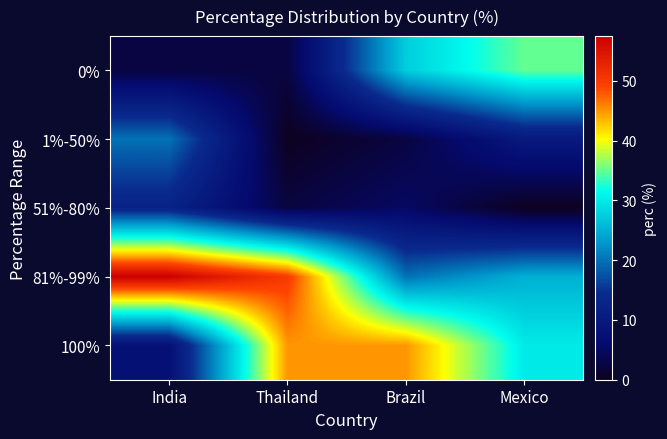

At which category is the sum across all series the highest?

India